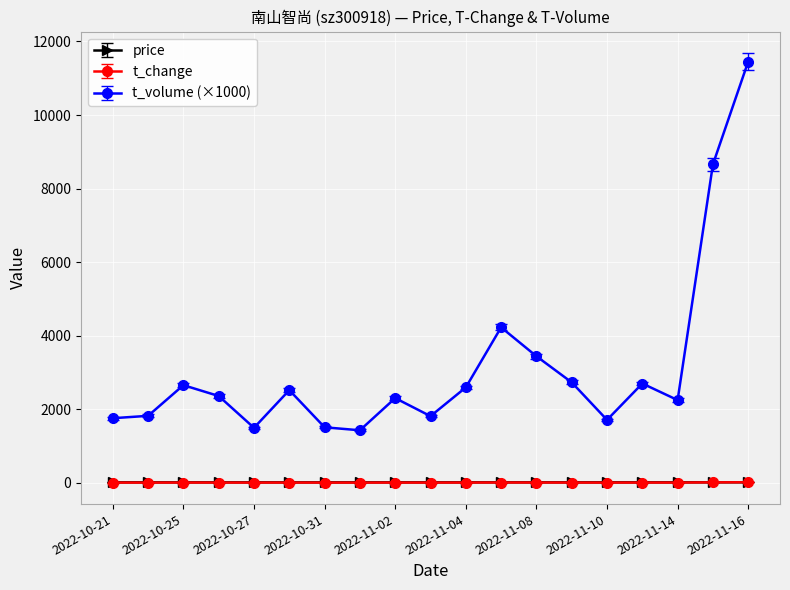

How many series are shown in this chart?

3